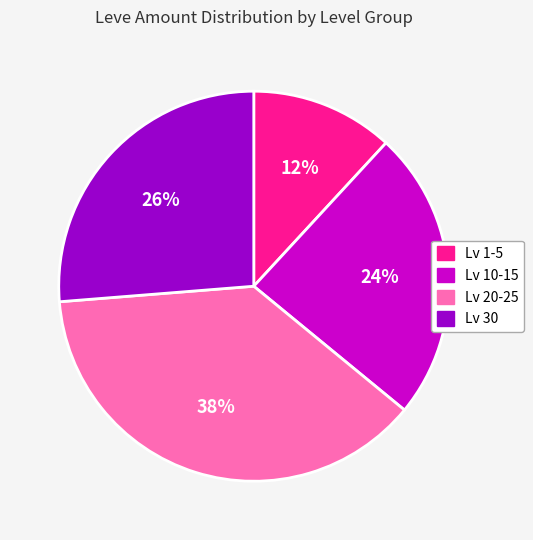

Which has a higher value, Lv 1-5 or Lv 30?

Lv 30